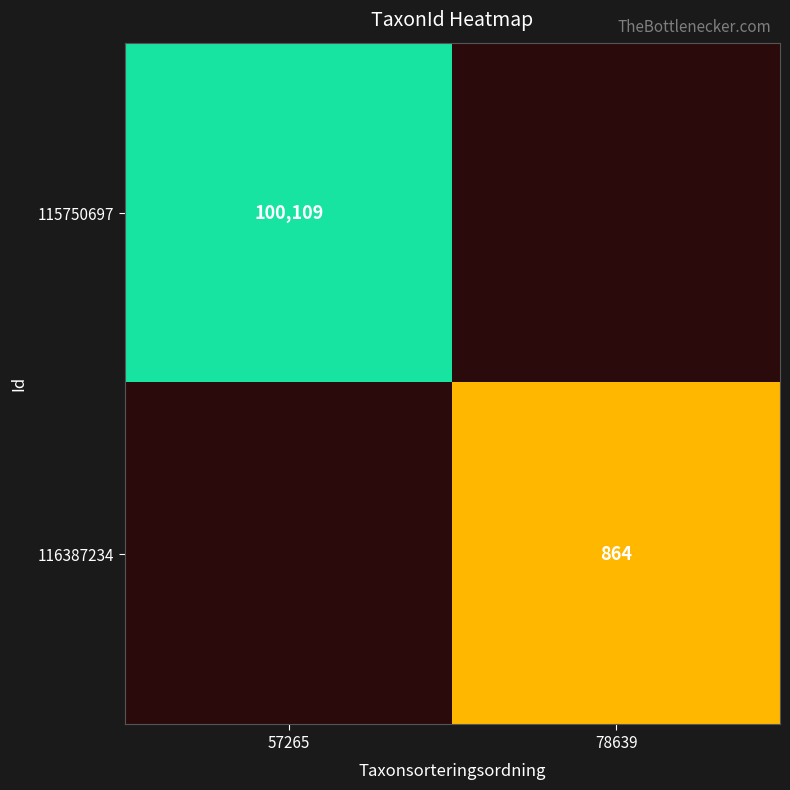

Is it true that 116387234 equals 864 at 78639?

True